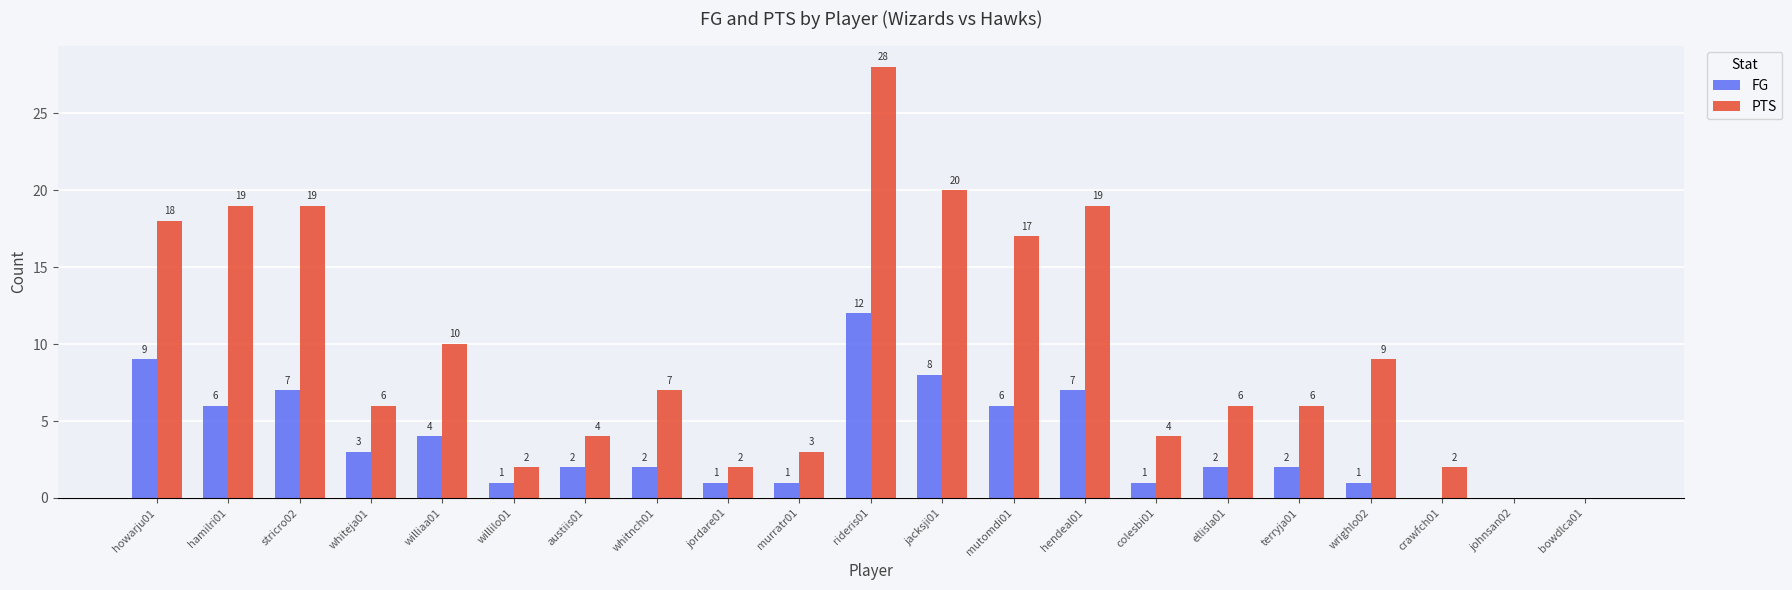

True or false: FG has a value of 9 at howarju01.

True